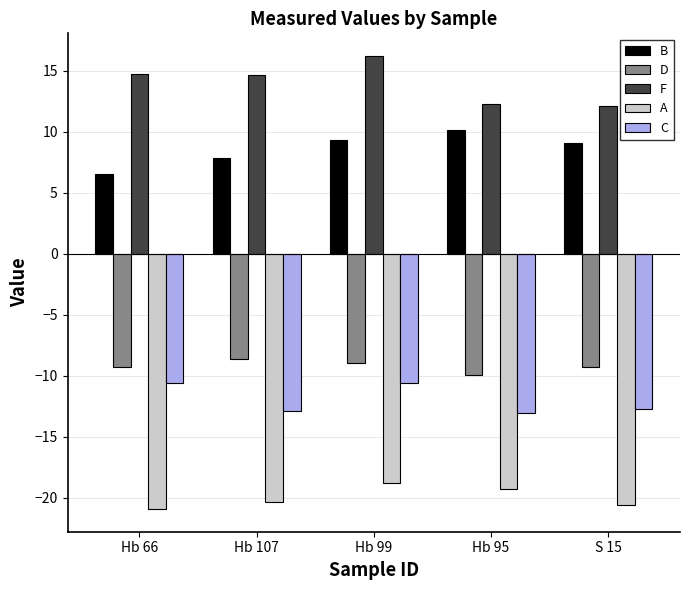

At how many categories does at least one series exceed -7?

5